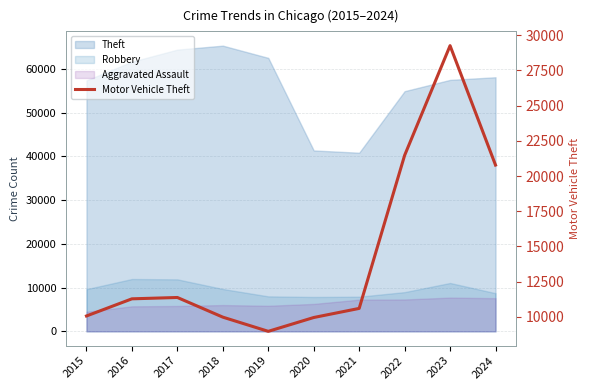

Rank the categories by value from lowest to highest.

2019, 2020, 2018, 2015, 2021, 2016, 2017, 2024, 2022, 2023